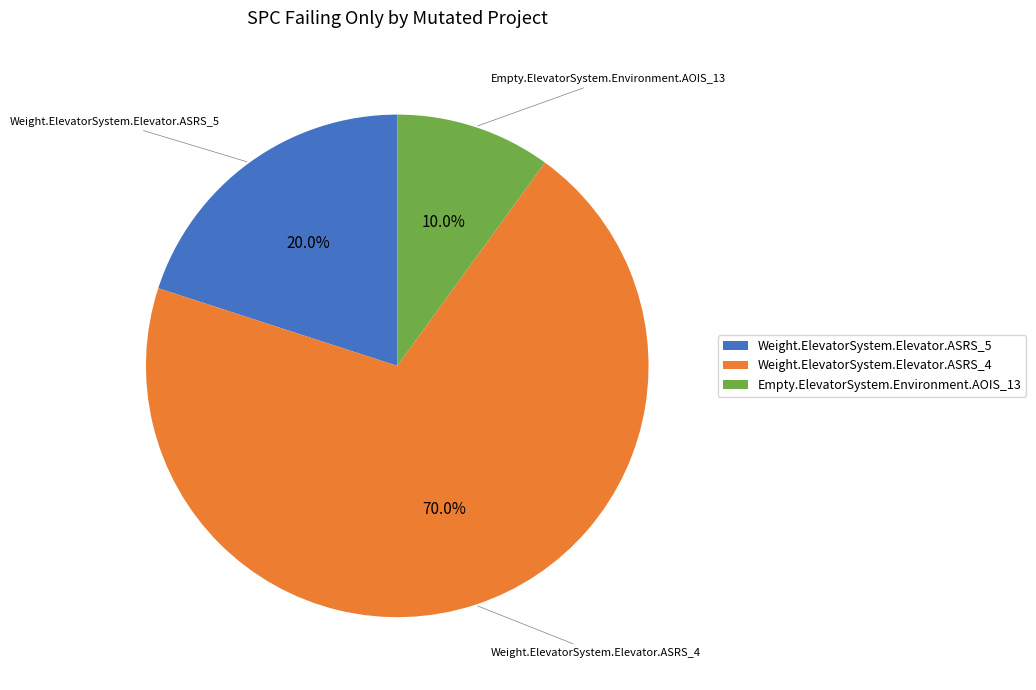

True or false: Weight.ElevatorSystem.Elevator.ASRS_5 accounts for 26% of the total.

False